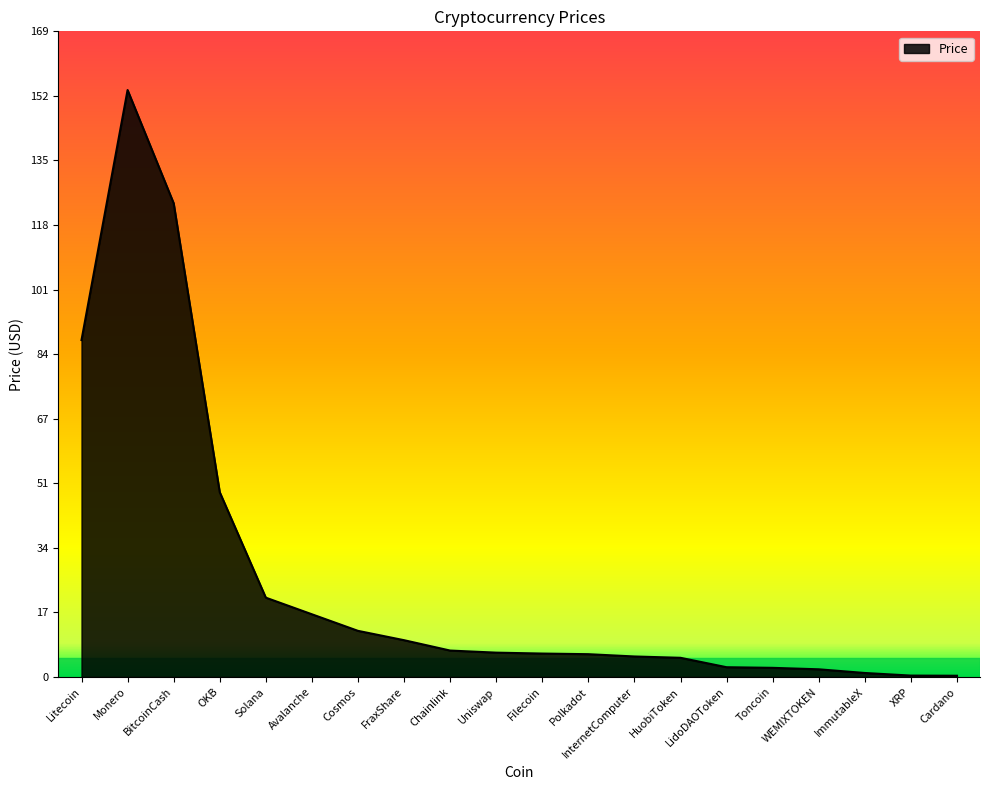

Read the value at Uniswap.

6.4